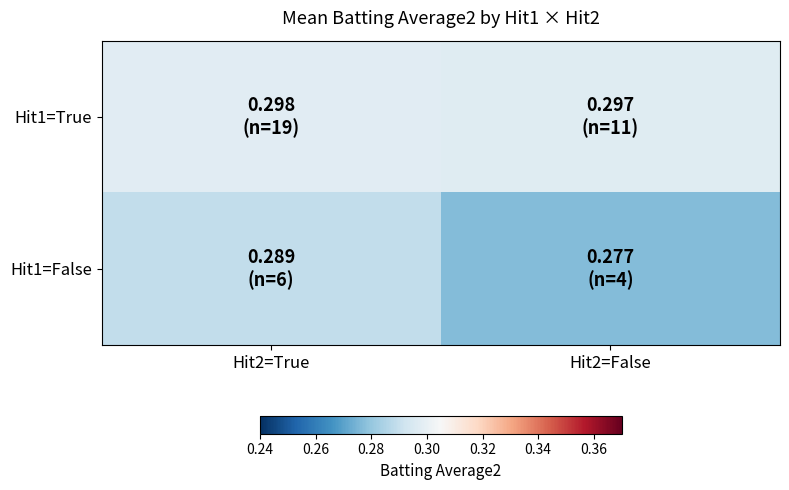

At which category does the chart reach its minimum across all series?

Hit2=False